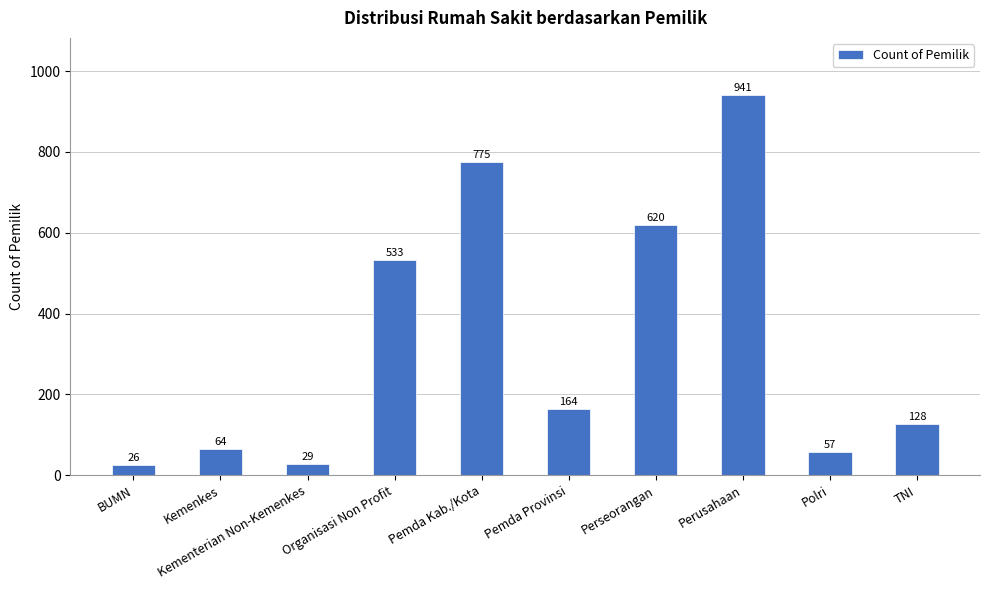

What is the sum of the values at Polri and TNI?

185